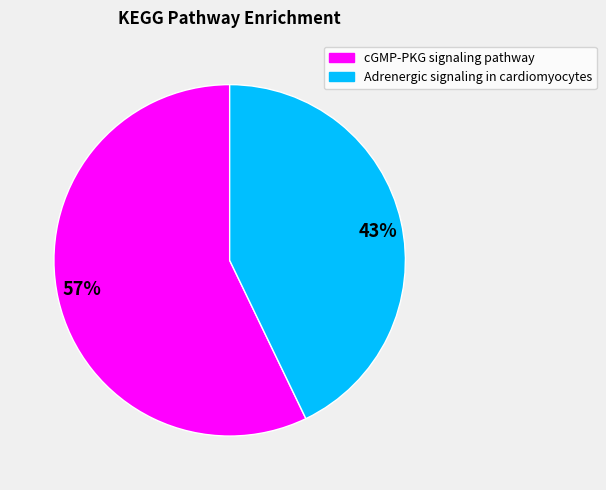

Is it true that 43% is 43% of the pie?

True